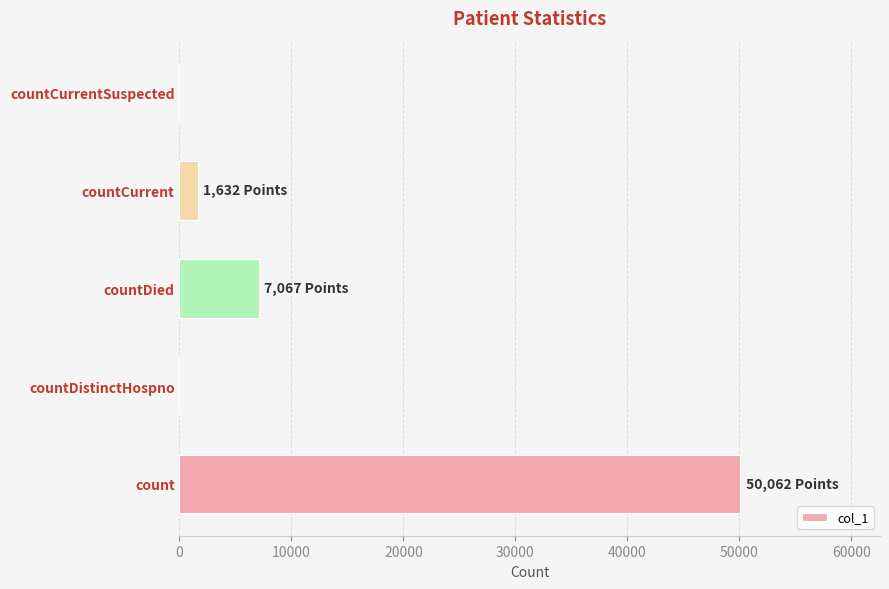

The chart shows a value of 50062 at count. True or false?

True